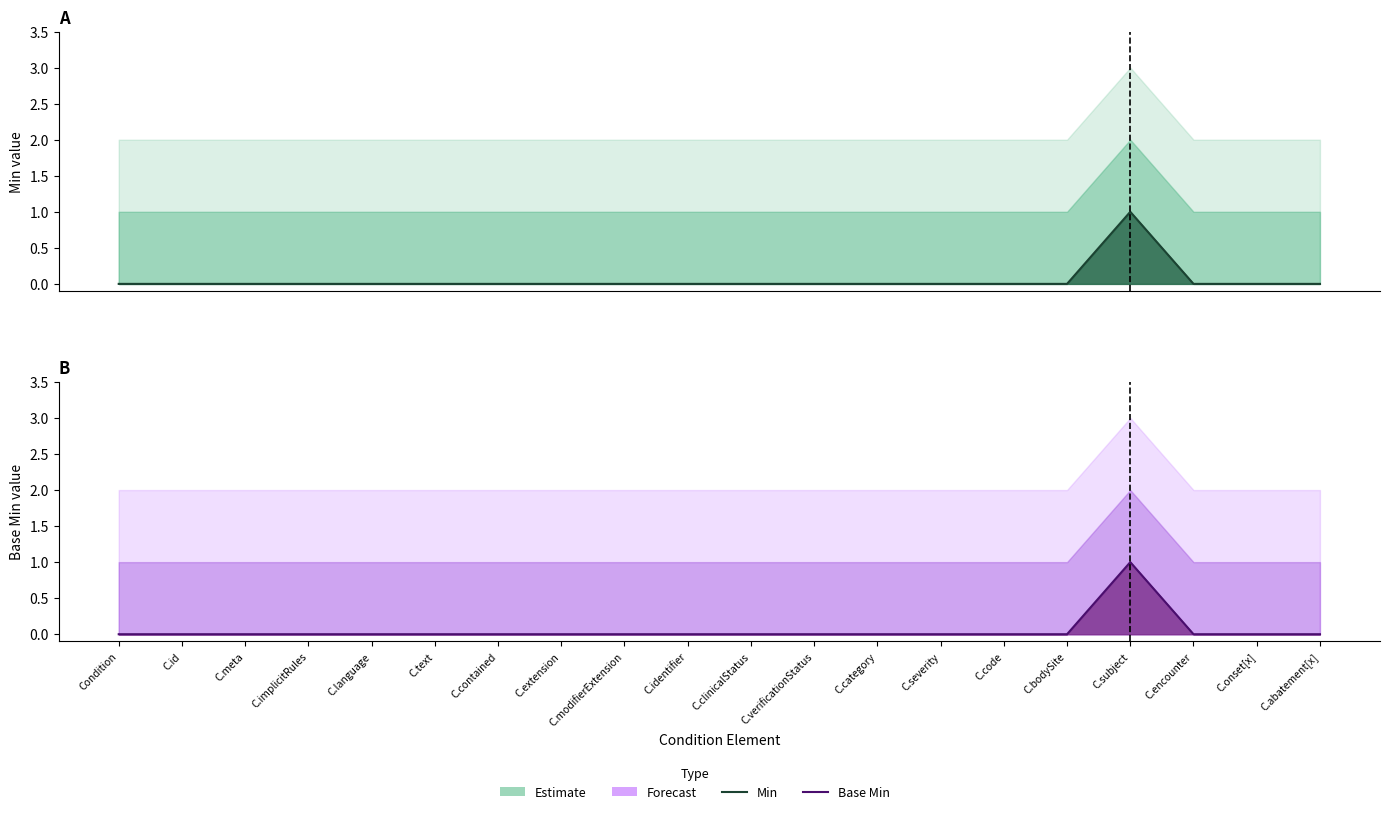

What is the label of the 4th point from the right?

C.subject